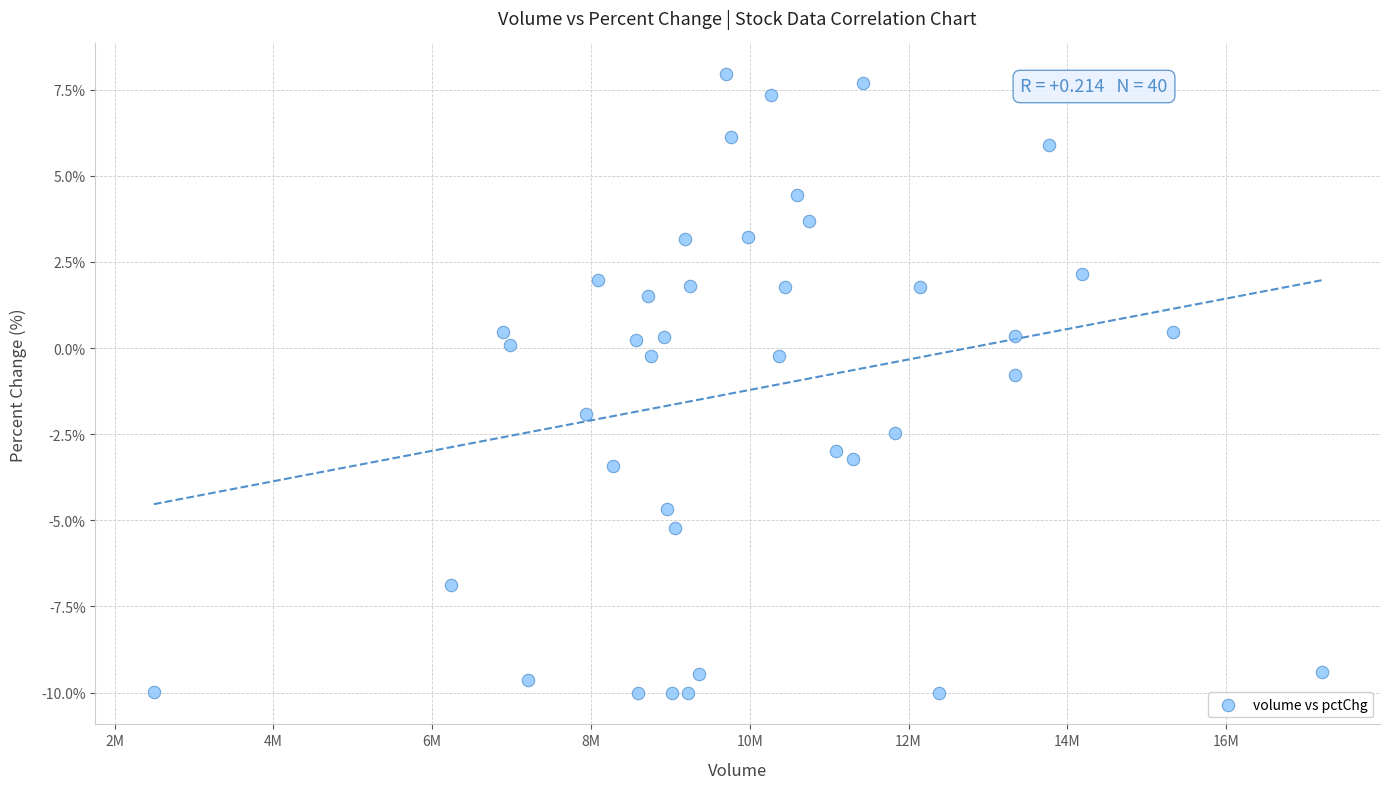

What is the range of Y values (max minus min)?

18.0